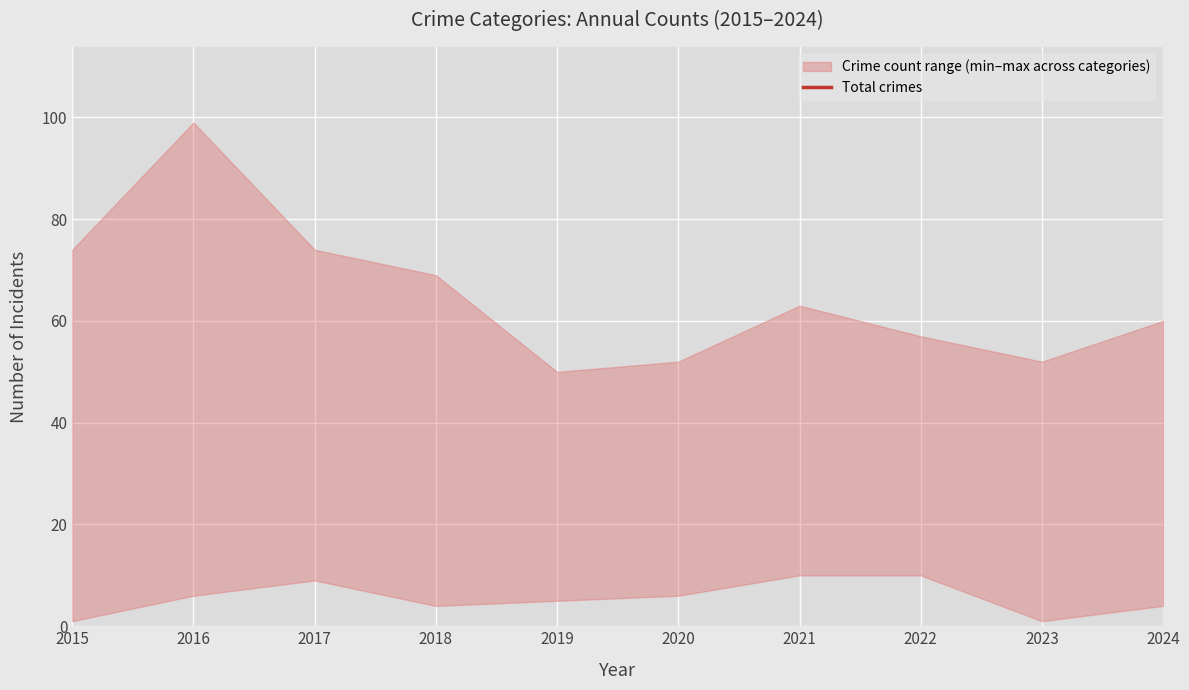

What is the greatest value displayed?

224